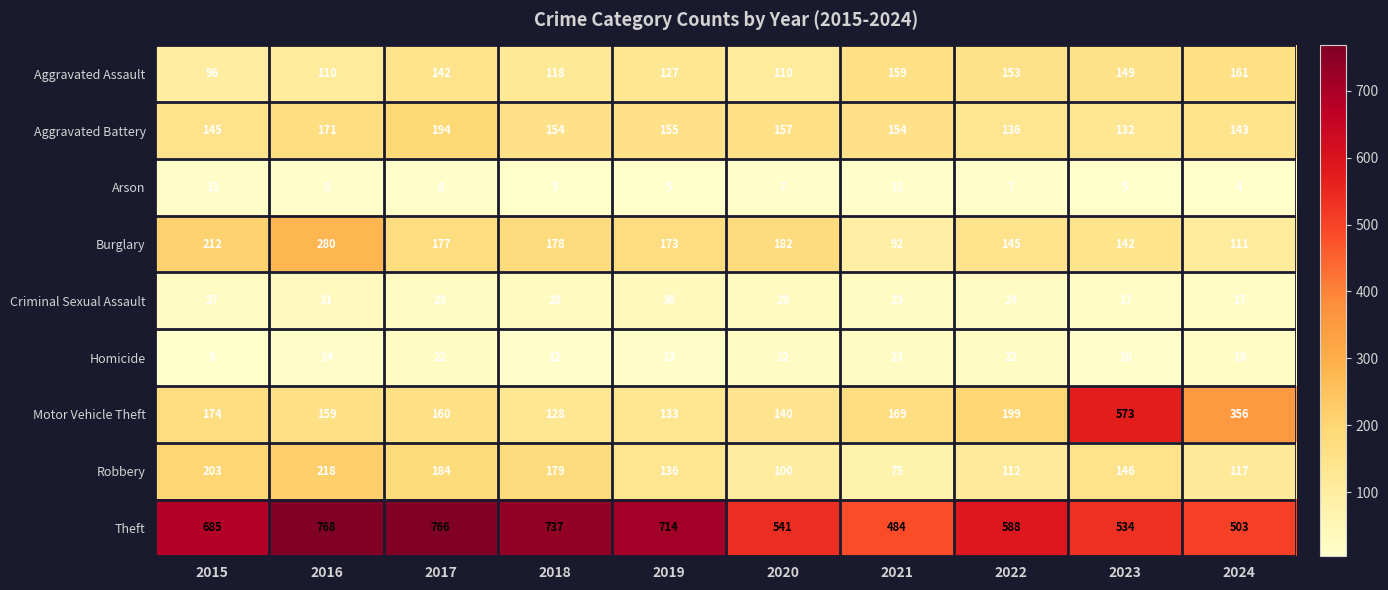

What is the spread (max minus min) of values at 2016?

760